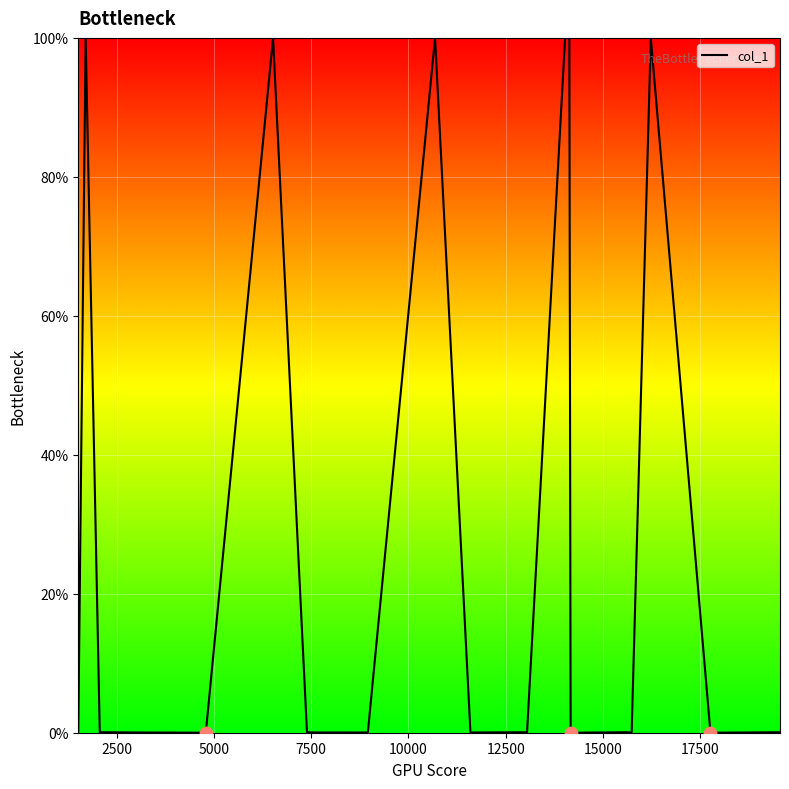

What is the maximum value shown in the chart?

100.0